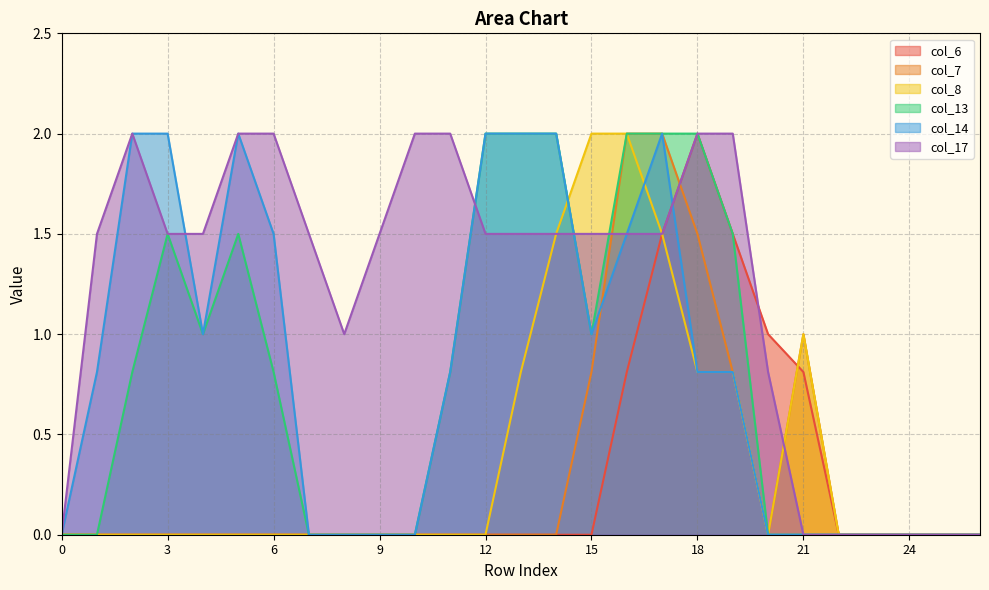

Reading left to right, what are all the values shown in this chart?

col_6: 0.0	0.0	0.0	0.0	0.0	0.0	0.0	0.0	0.0	0.0	0.0	0.0	0.0	0.0	0.0	0.0	0.8	1.5	2.0	1.5	1.0	0.8	0.0	0.0	0.0	0.0	0.0
col_7: 0.0	0.0	0.0	0.0	0.0	0.0	0.0	0.0	0.0	0.0	0.0	0.0	0.0	0.0	0.0	0.8	2.0	2.0	1.5	0.8	0.0	1.0	0.0	0.0	0.0	0.0	0.0
col_8: 0.0	0.0	0.0	0.0	0.0	0.0	0.0	0.0	0.0	0.0	0.0	0.0	0.0	0.8	1.5	2.0	2.0	1.5	0.8	0.8	0.0	1.0	0.0	0.0	0.0	0.0	0.0
col_13: 0.0	0.0	0.8	1.5	1.0	1.5	0.8	0.0	0.0	0.0	0.0	0.8	2.0	2.0	2.0	1.0	2.0	2.0	2.0	1.5	0.0	0.0	0.0	0.0	0.0	0.0	0.0
col_14: 0.0	0.8	2.0	2.0	1.0	2.0	1.5	0.0	0.0	0.0	0.0	0.8	2.0	2.0	2.0	1.0	1.5	2.0	0.8	0.8	0.0	0.0	0.0	0.0	0.0	0.0	0.0
col_17: 0.0	1.5	2.0	1.5	1.5	2.0	2.0	1.5	1.0	1.5	2.0	2.0	1.5	1.5	1.5	1.5	1.5	1.5	2.0	2.0	0.8	0.0	0.0	0.0	0.0	0.0	0.0